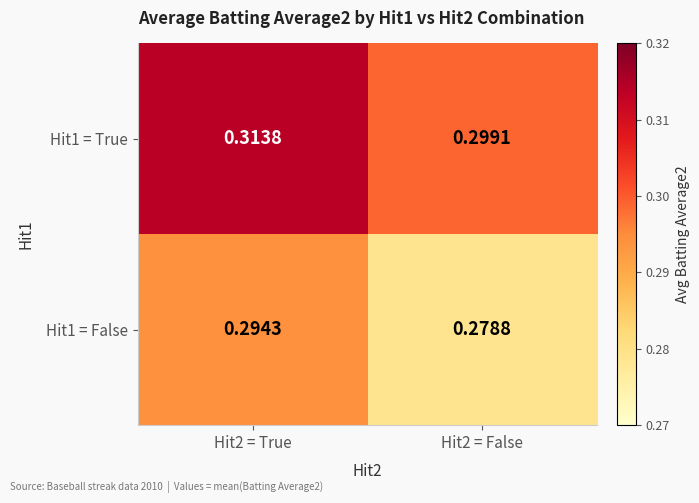

Is the value of Hit1 = False at Hit2 = False greater than the value of Hit1 = True at Hit2 = False?

No